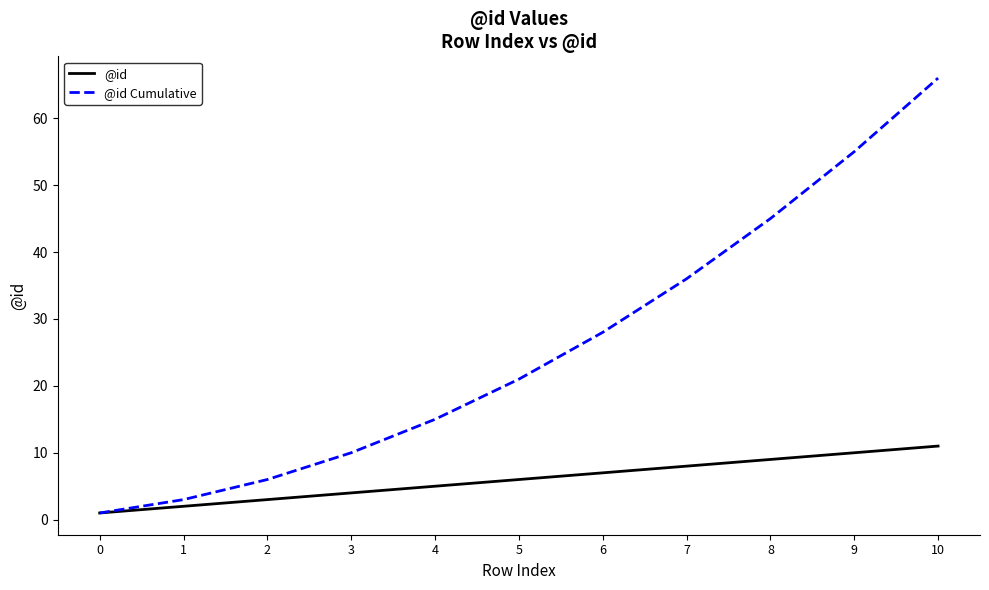

List the labels in order of @id Cumulative value, smallest first.

0, 1, 2, 3, 4, 5, 6, 7, 8, 9, 10